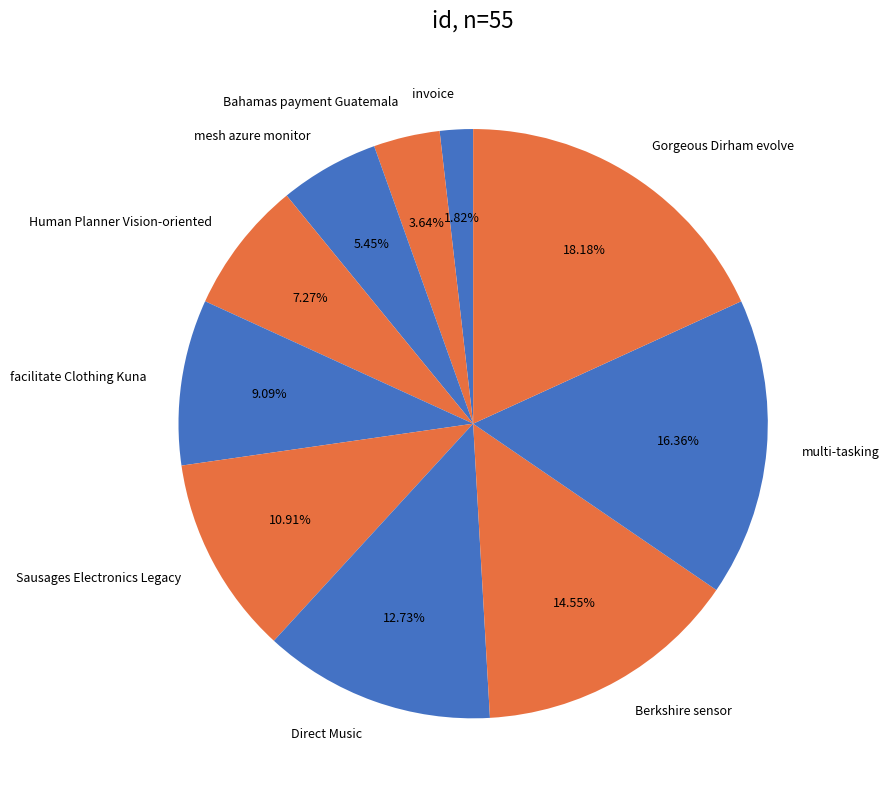

To the nearest percent, what is the average slice percentage?

10%